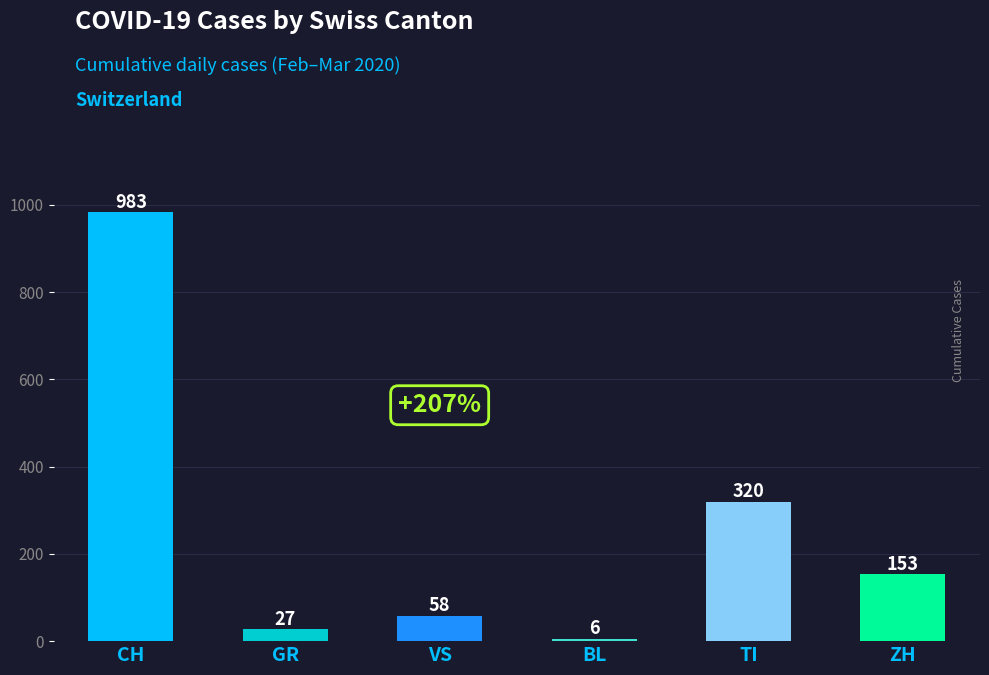

List the labels in order of value, largest first.

CH, TI, ZH, VS, GR, BL